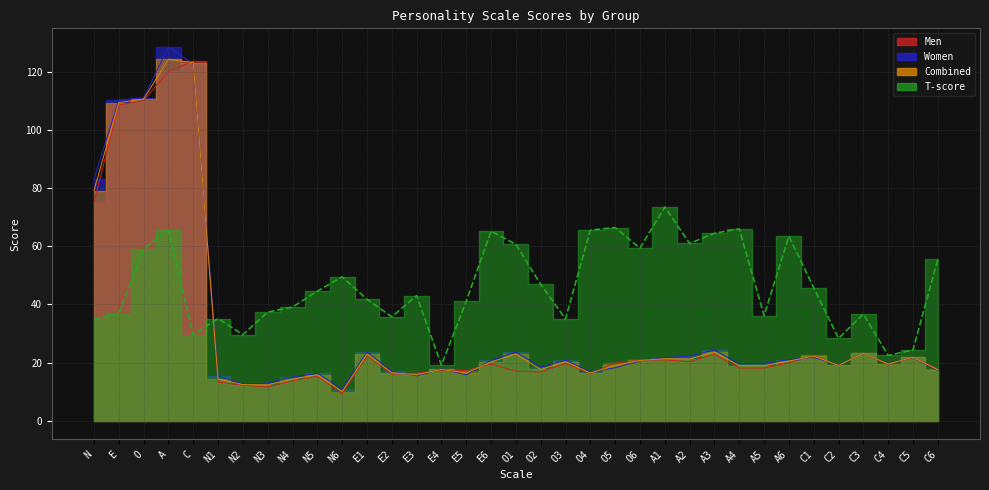

Which label corresponds to the largest value in the chart?

A